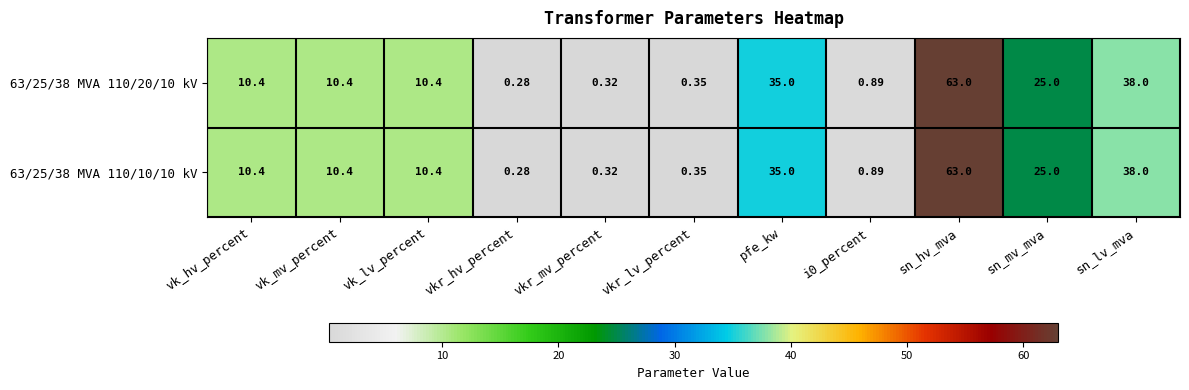

Which label corresponds to the largest value in the chart?

sn_hv_mva